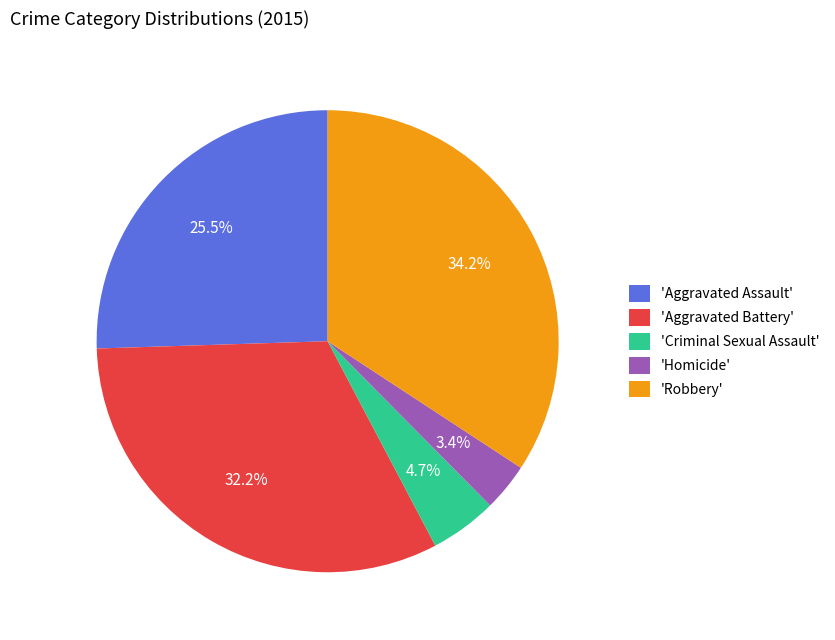

Does 'Homicide' represent more than half of the total?

No